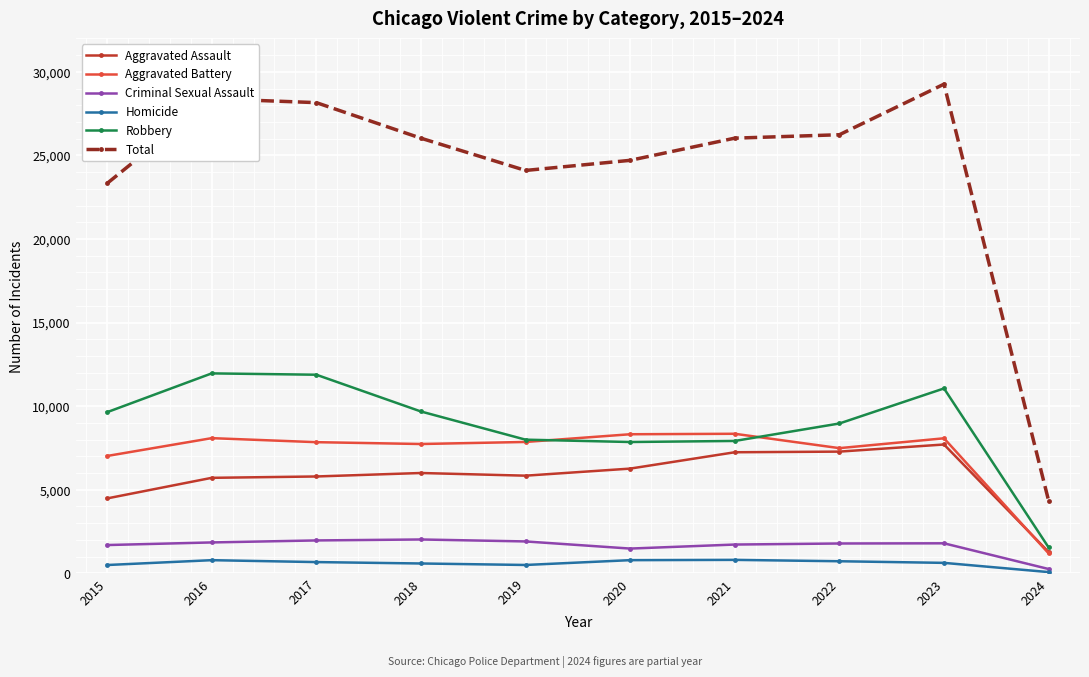

Is the value of Criminal Sexual Assault at 2016 greater than the value of Aggravated Assault at 2024?

Yes